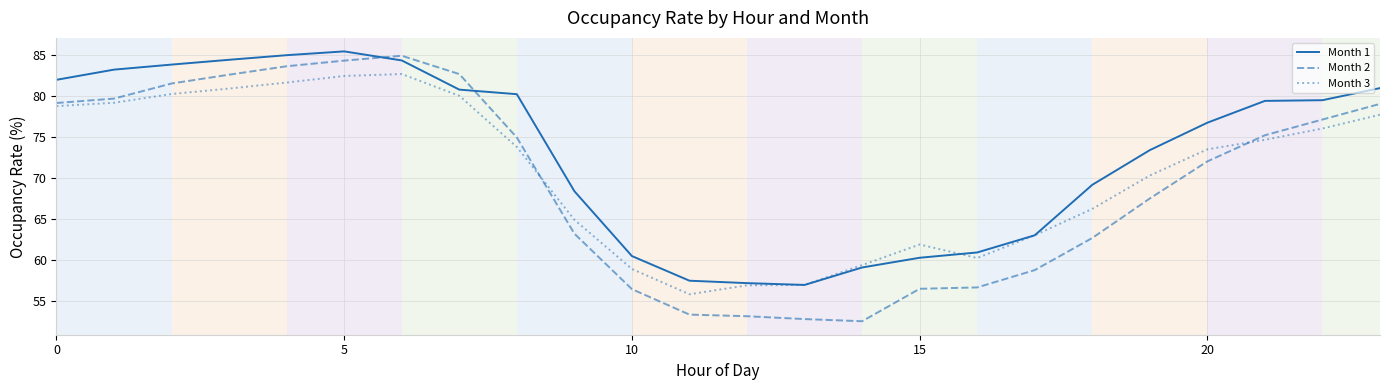

Which series has the largest range (max minus min)?

Month 2